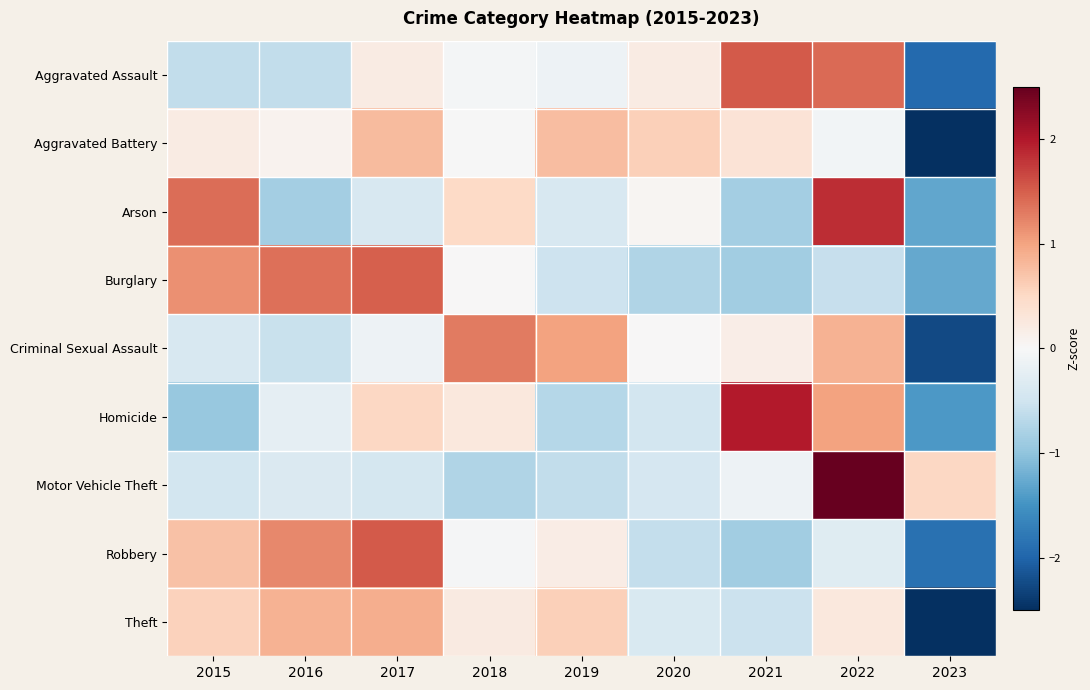

Count the number of data series in this chart.

9